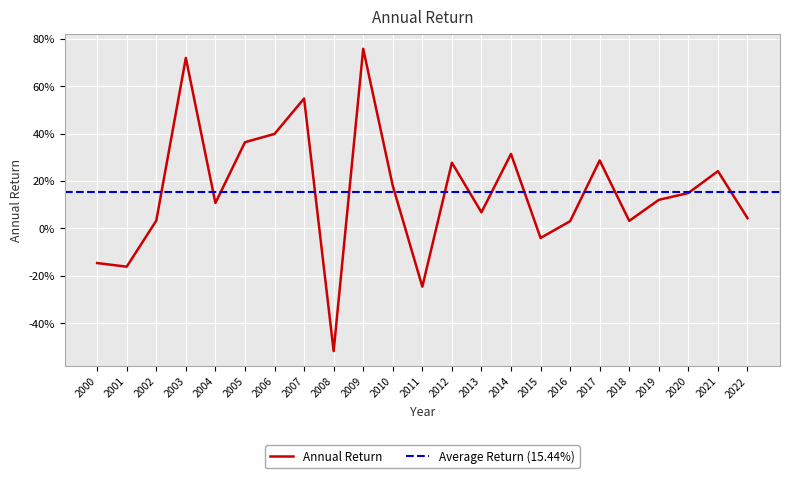

What is the smallest value displayed?

-0.5